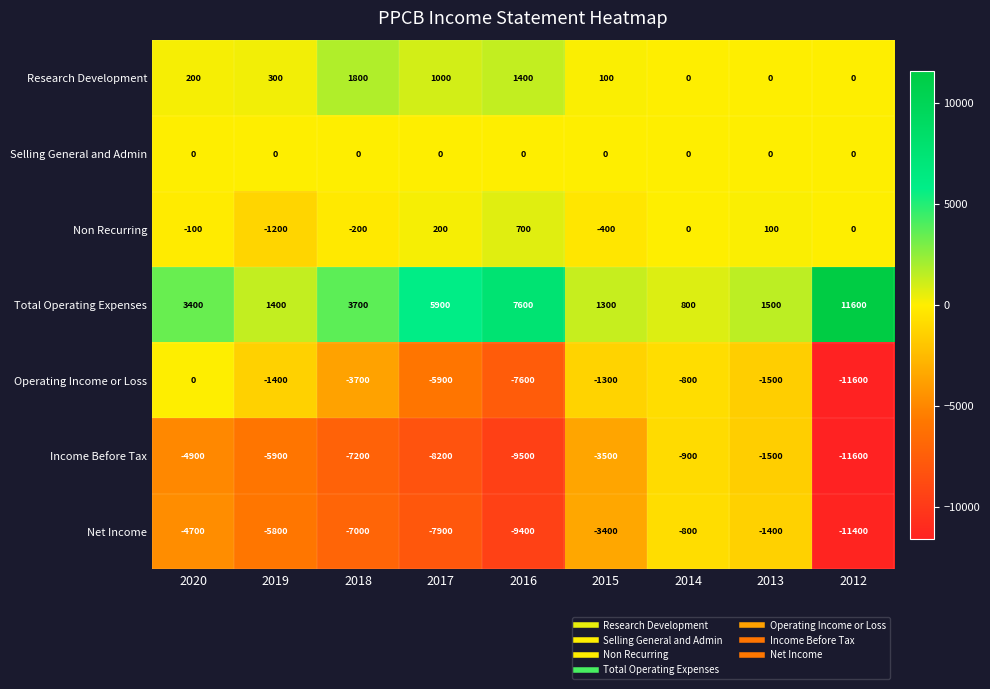

Which series changed the most between 2020 and 2015?

Total Operating Expenses